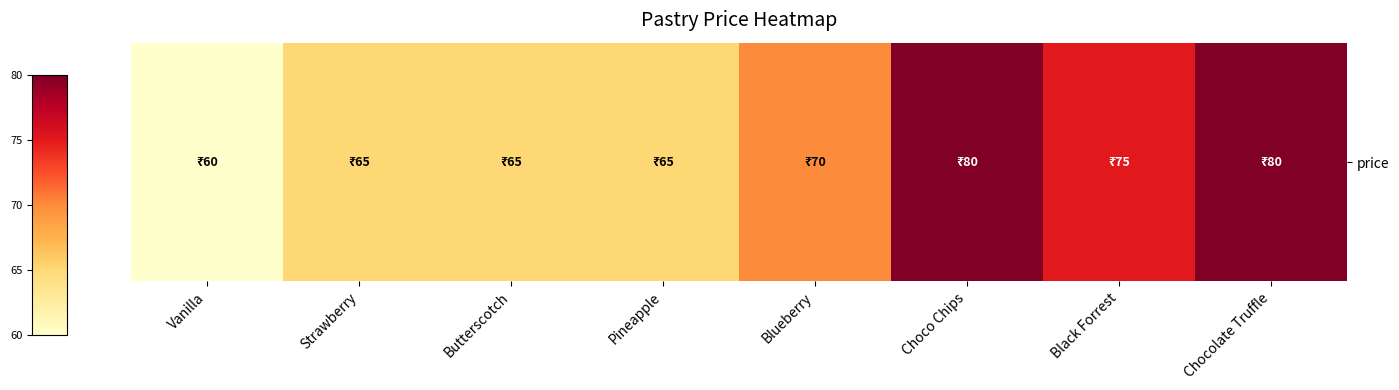

What is the average value?

70